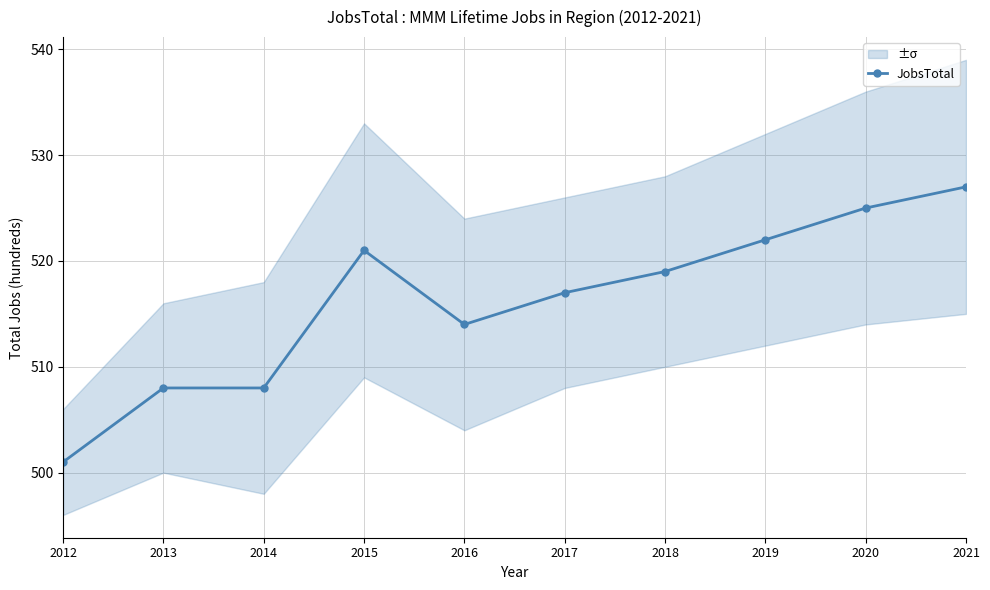

The chart shows a value of 514 at 2016. True or false?

True